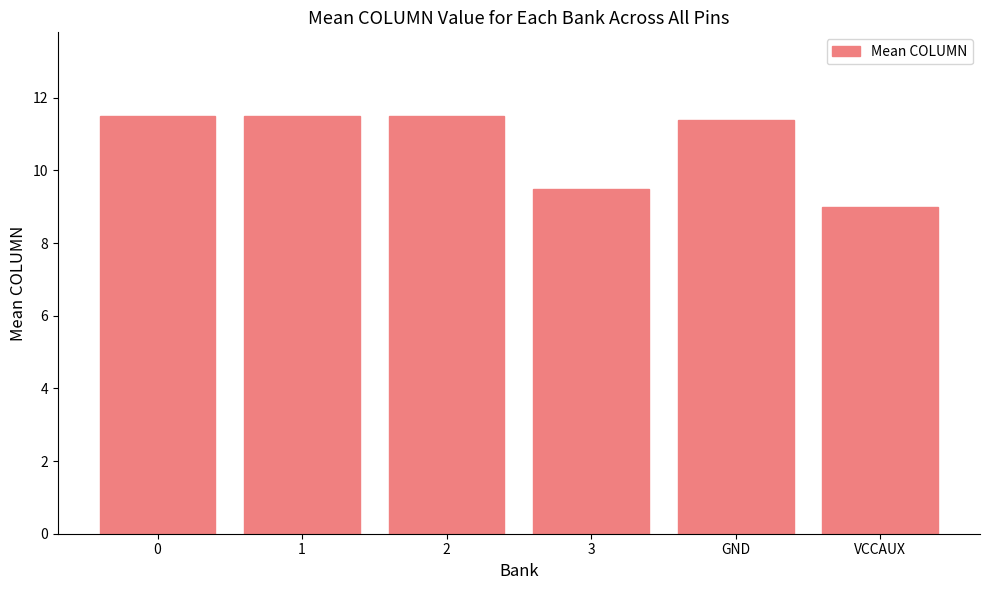

Which label corresponds to the smallest value in the chart?

VCCAUX